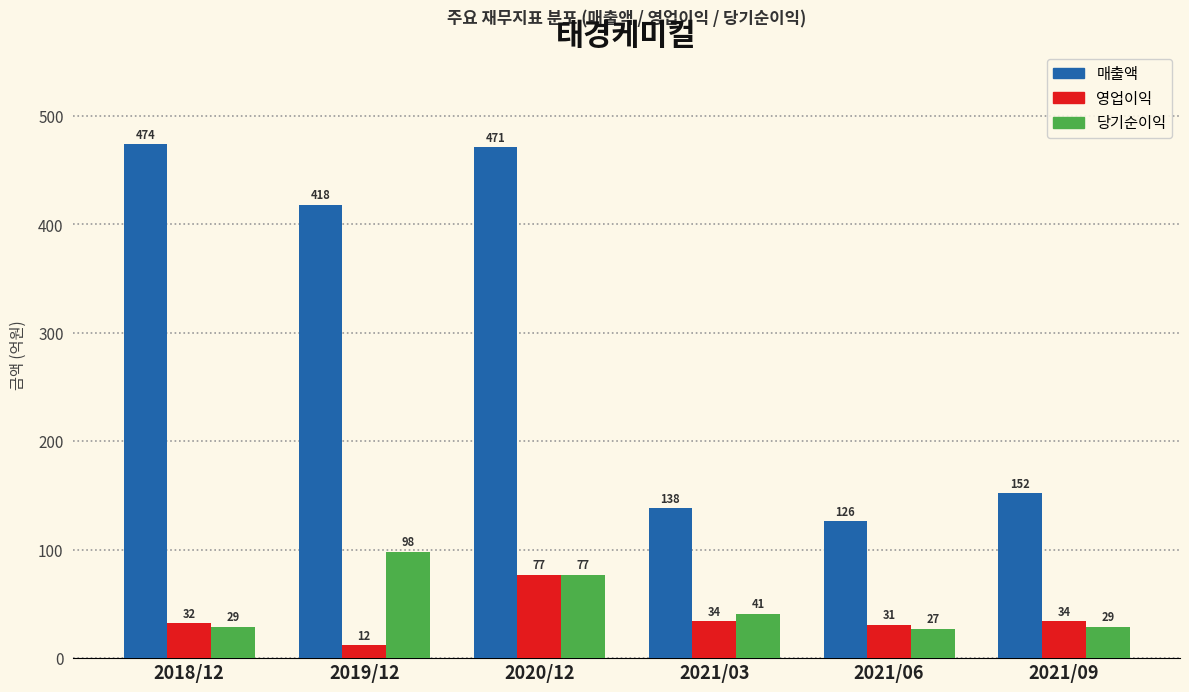

Reading left to right, what are all the values shown in this chart?

매출액: 474	418	471	138	126	152
영업이익: 32	12	77	34	31	34
당기순이익: 29	98	77	41	27	29